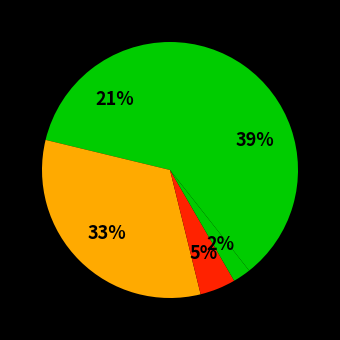

Rank the categories by value from highest to lowest.

Robbery, Aggravated Battery, Aggravated Assault, Criminal Sexual Assault, Homicide